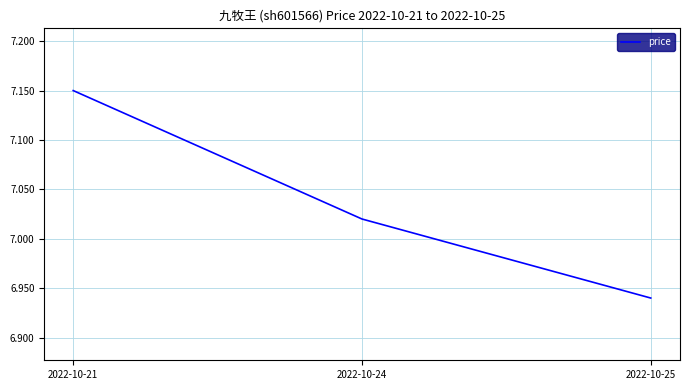

List the labels in order of value, largest first.

2022-10-21, 2022-10-24, 2022-10-25